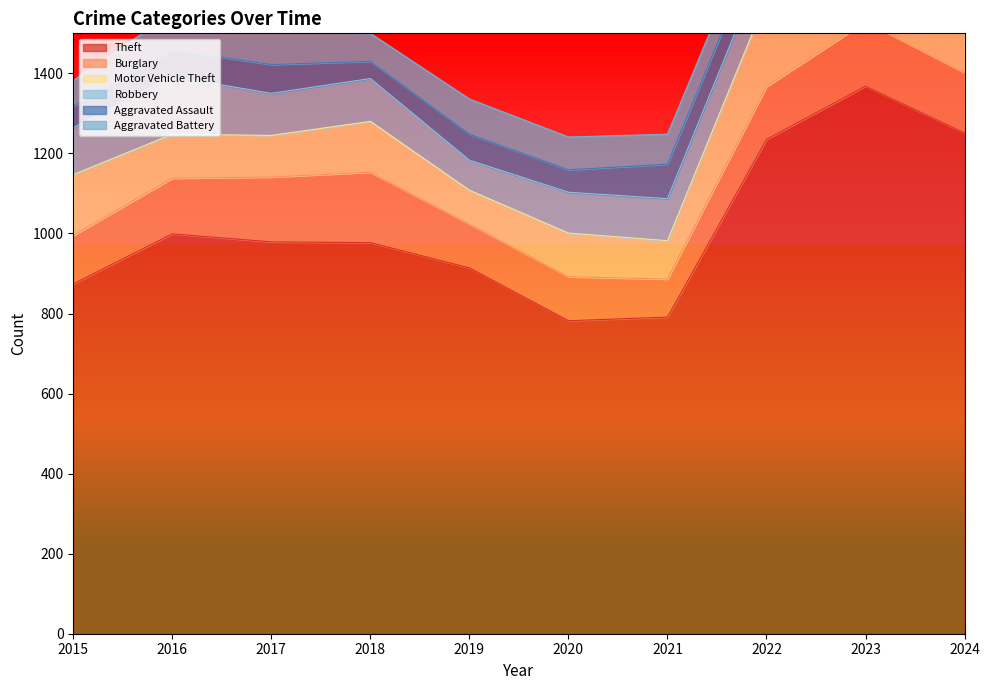

The Aggravated Battery series shows 75 at 2021. True or false?

True